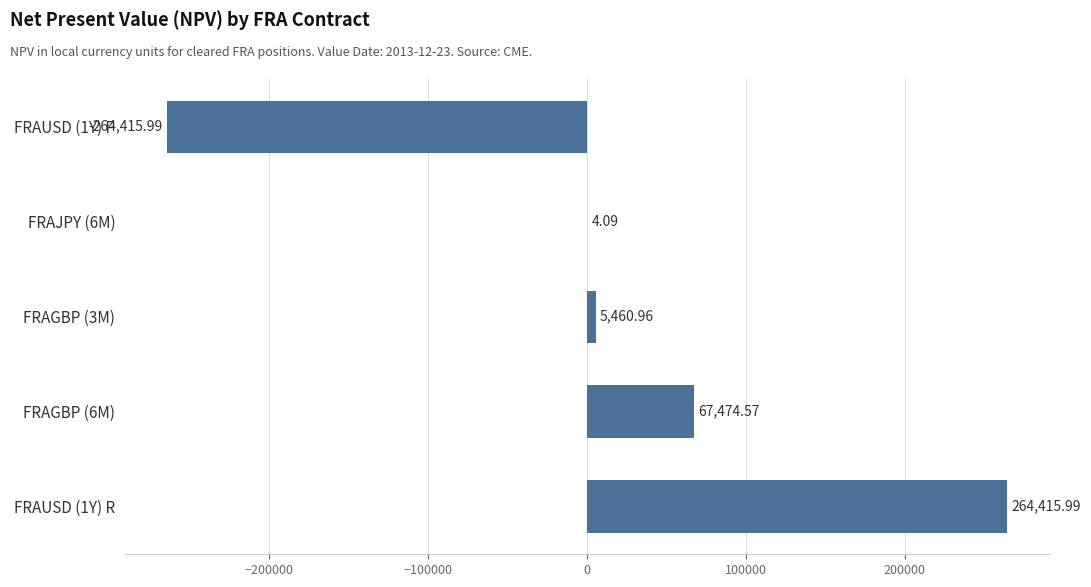

What is the sum of the values at FRAUSD (1Y) R and FRAGBP (3M)?

269877.0